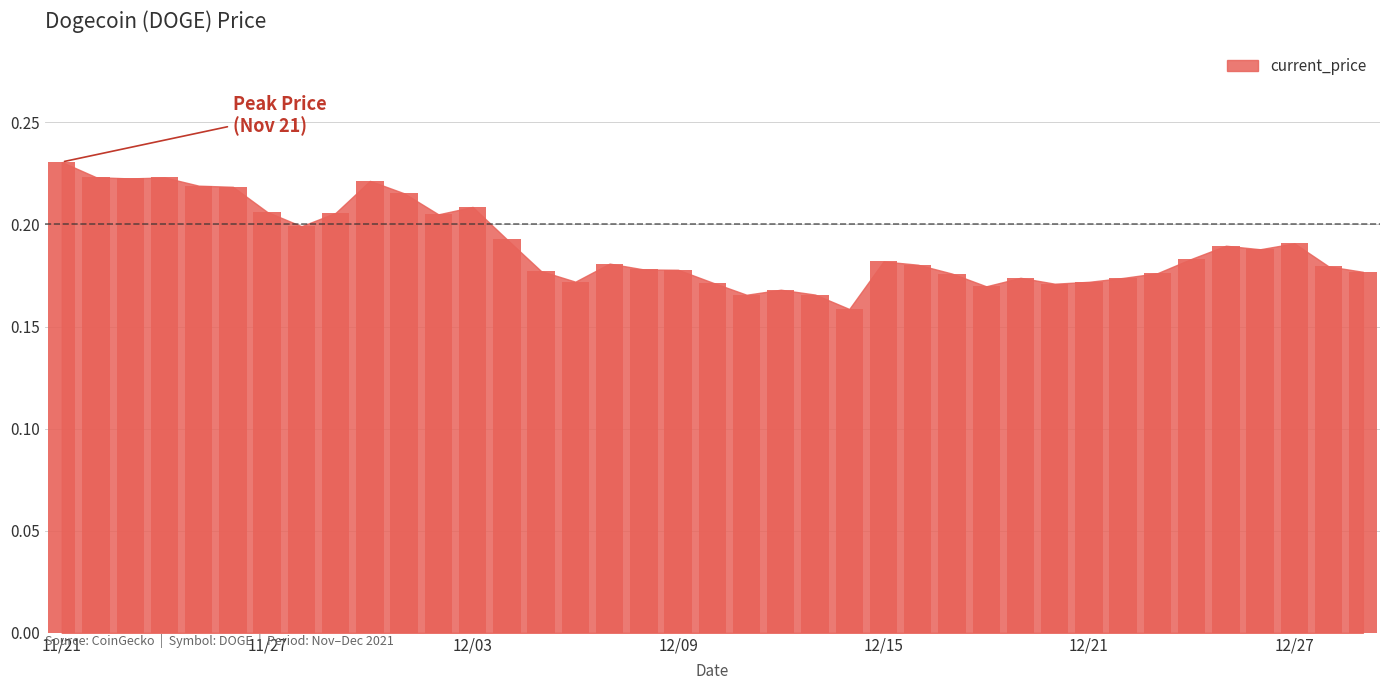

What is the difference between the second highest and minimum values?

0.1